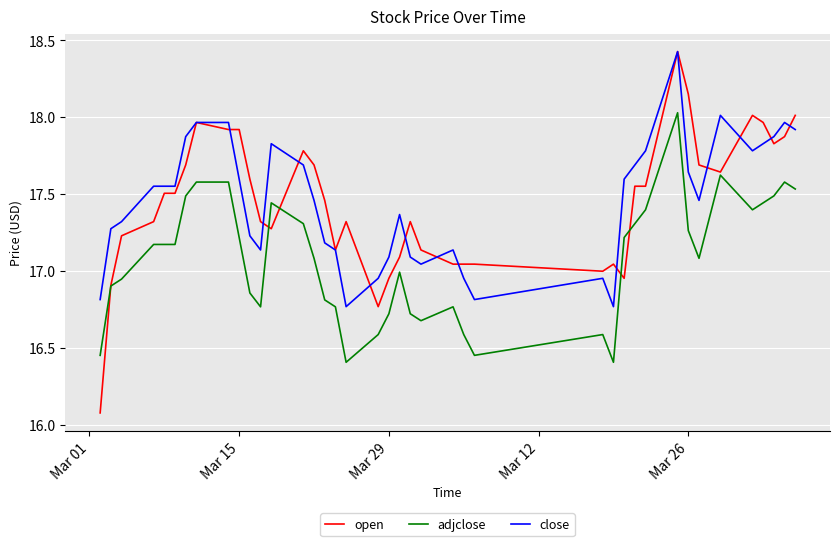

What is the difference between the maximum and second lowest values in the close series?

1.7